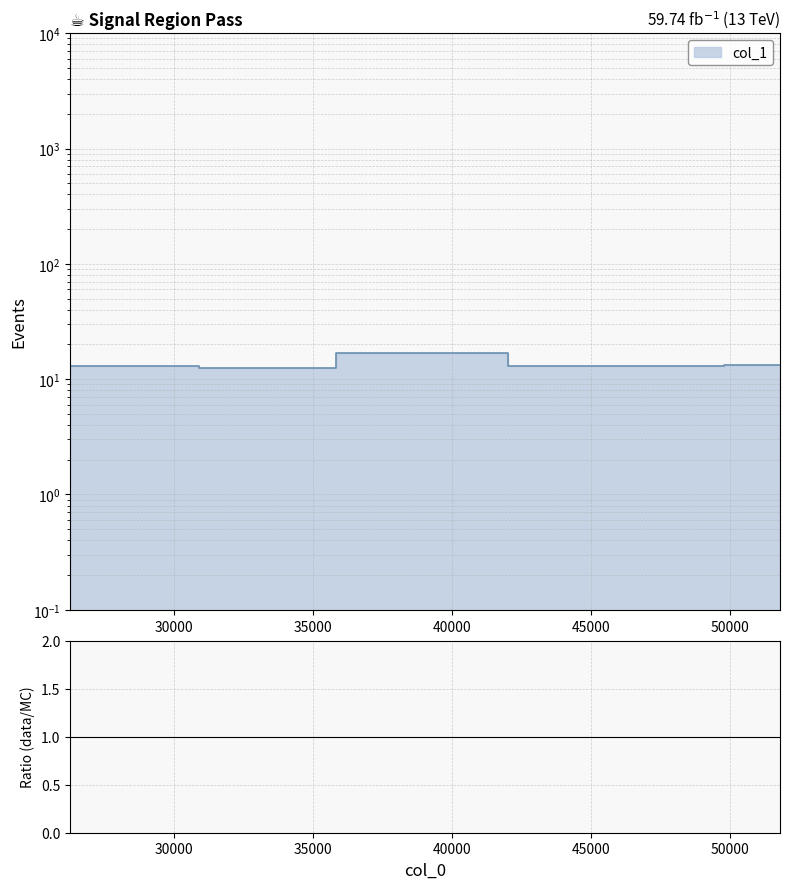

Reading right to left, what are all the values shown in this chart?

13.2	13.2	13.0	13.0	16.9	12.6	13.0